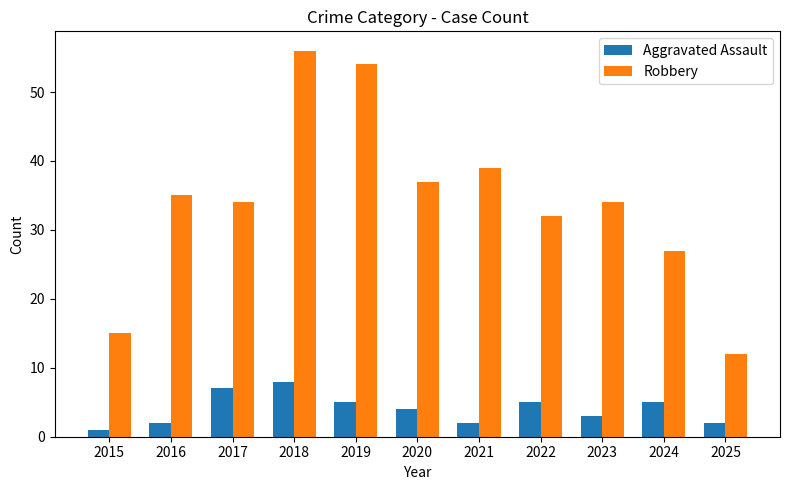

Which series has the largest range (max minus min)?

Robbery